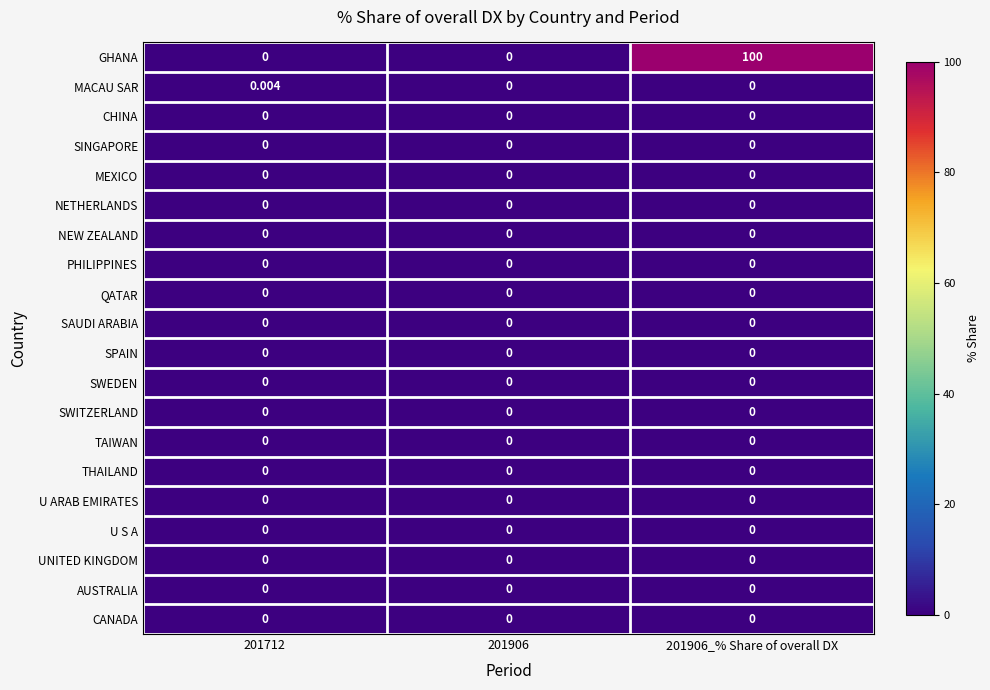

Which series has the largest total across all categories?

GHANA